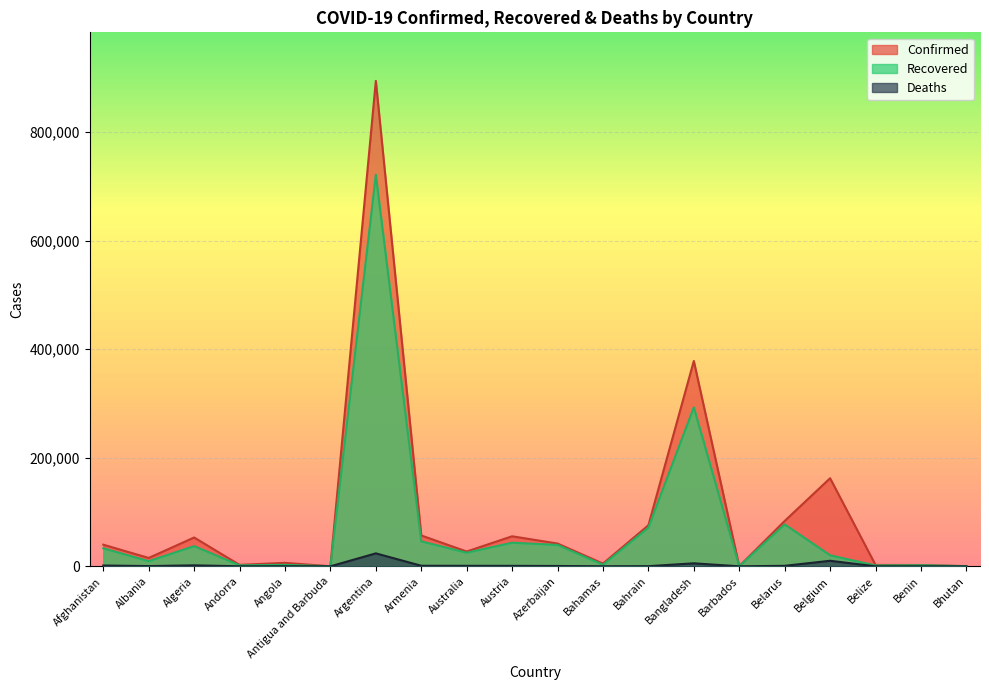

What is the average value of the Confirmed series?

95167